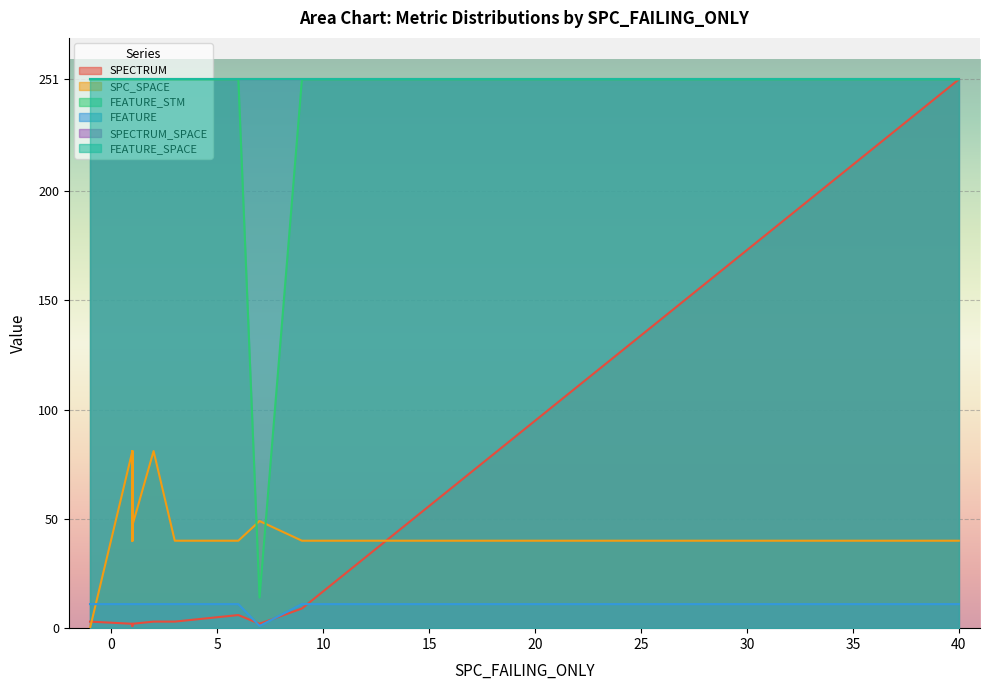

What is the spread (max minus min) of values at 4?

240